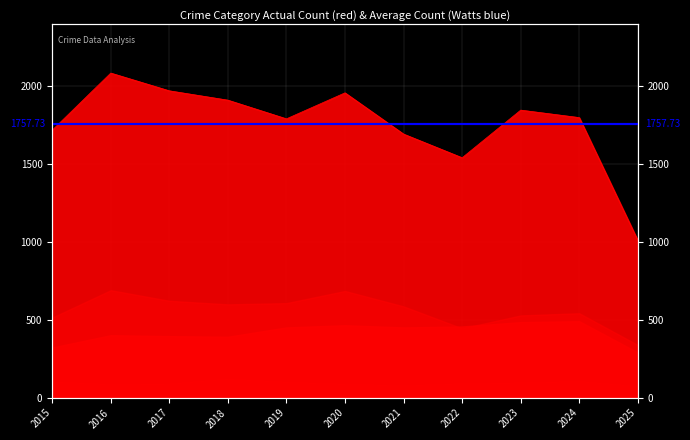

What is the average value?

1758